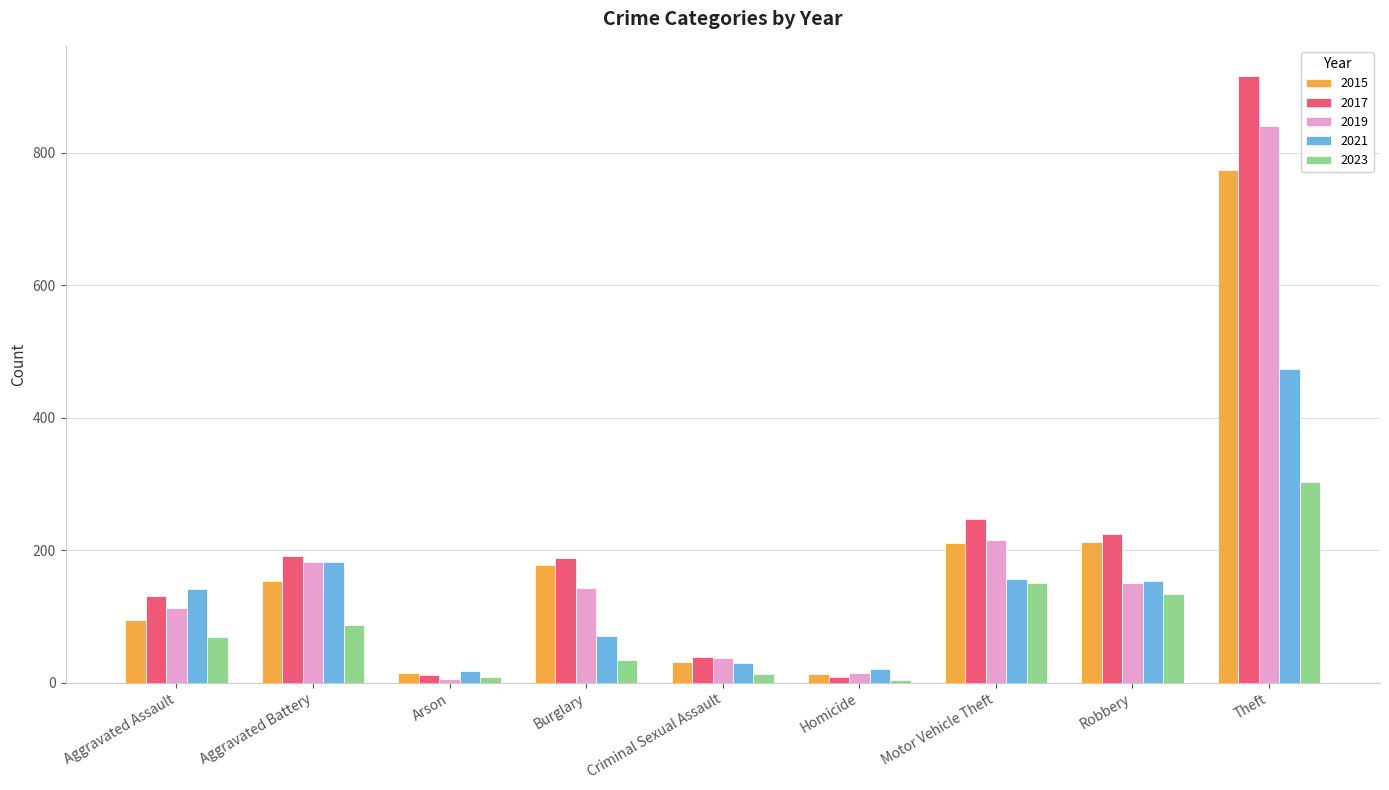

True or false: 2023 has a value of 151 at Motor Vehicle Theft.

True